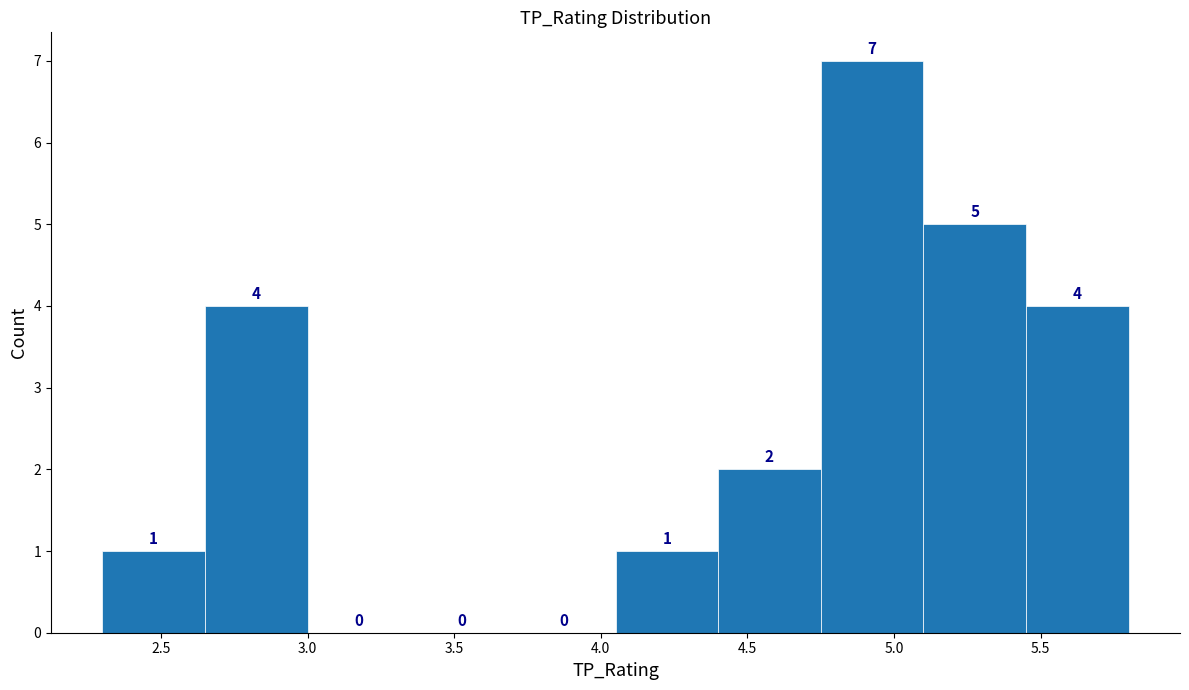

How tall is the bar that spans 4.05 to 4.40 on the x-axis?

1